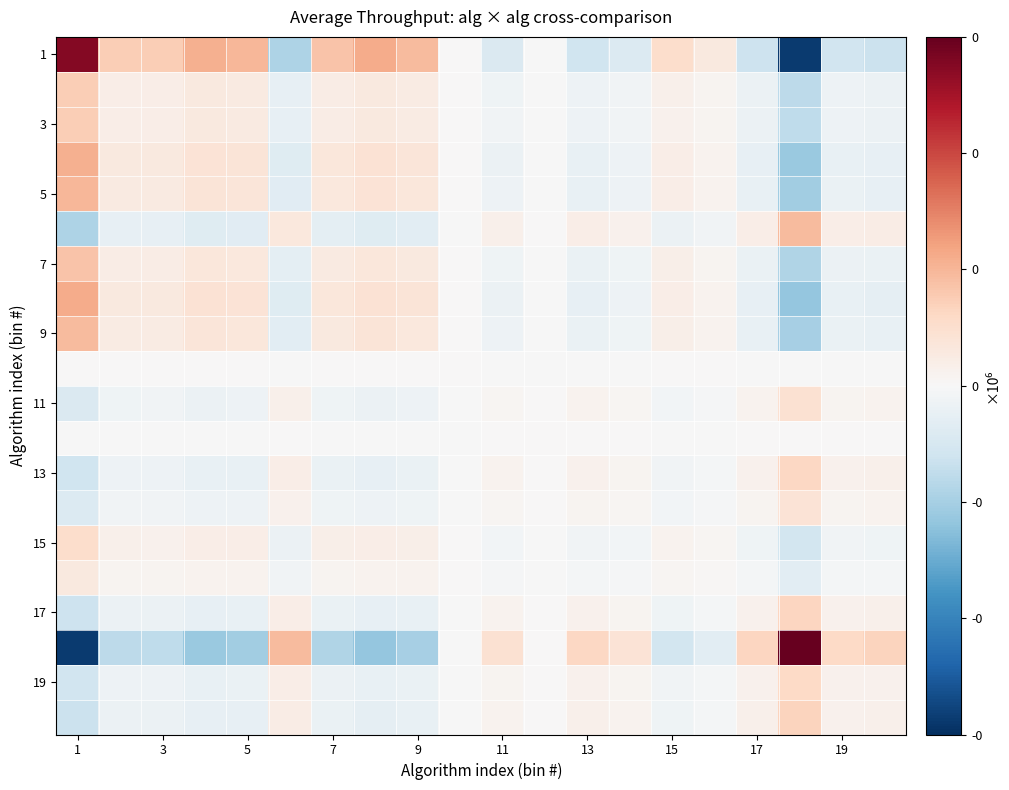

What is the maximum value shown in the chart?

489011.5